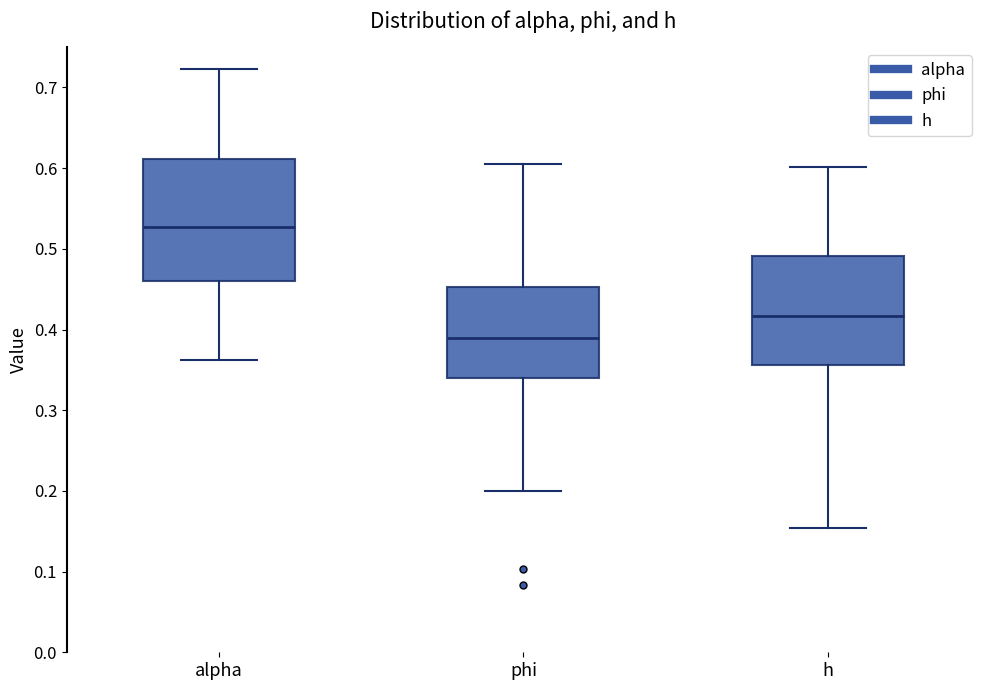

Reading left to right, transcribe this box plot: for each box, give where its median line is, the range the box spans, and where its two whiskers end, as read against the y-axis. The values are not printed on the chart, so give them approximately, as read against the axis.

alpha: median 0.53, box 0.46 to 0.61, whiskers 0.36 to 0.72
phi: median 0.39, box 0.34 to 0.45, whiskers 0.20 to 0.61
h: median 0.42, box 0.36 to 0.49, whiskers 0.15 to 0.60